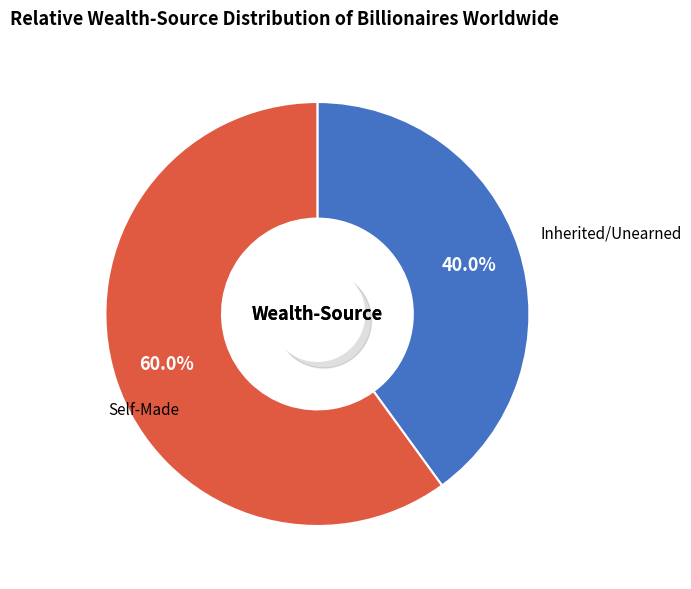

To the nearest percent, what is the combined percentage of 1 and 0?

100%